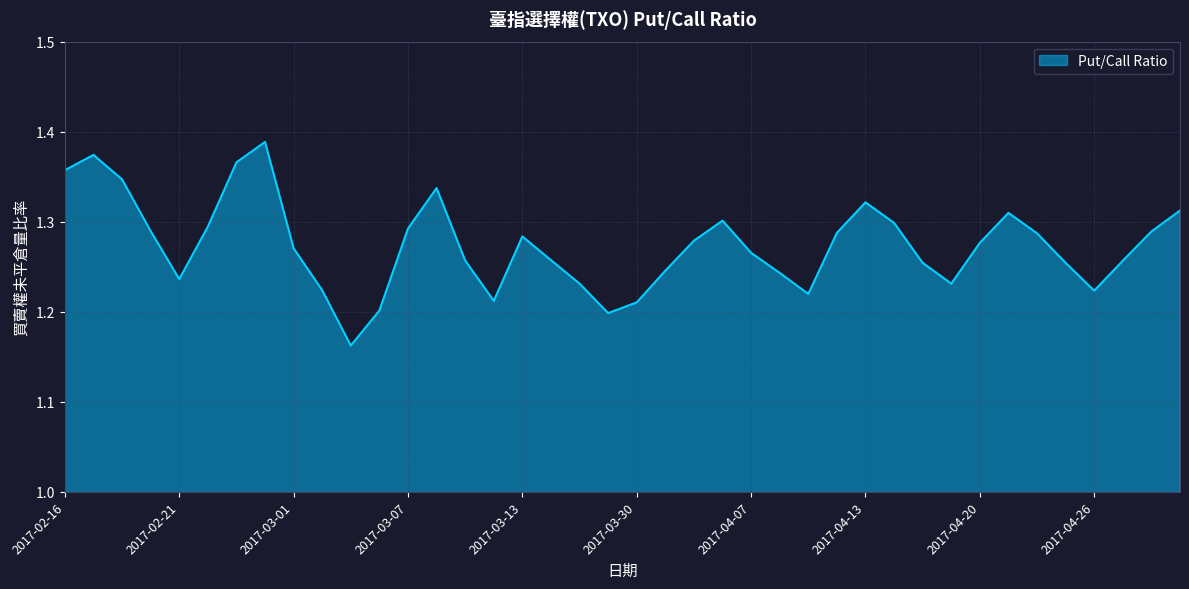

Rank the categories by value from highest to lowest.

2017-02-24, 2017-02-17, 2017-02-23, 2017-02-16, 2017-02-18, 2017-03-08, 2017-04-13, 2017-05-02, 2017-04-21, 2017-04-06, 2017-04-17, 2017-02-22, 2017-03-07, 2017-02-20, 2017-04-28, 2017-04-12, 2017-04-24, 2017-03-13, 2017-04-05, 2017-04-20, 2017-03-01, 2017-04-07, 2017-03-27, 2017-03-09, 2017-04-27, 2017-04-18, 2017-04-25, 2017-03-31, 2017-04-10, 2017-02-21, 2017-03-28, 2017-04-19, 2017-03-02, 2017-04-26, 2017-04-11, 2017-03-10, 2017-03-30, 2017-03-06, 2017-03-29, 2017-03-03